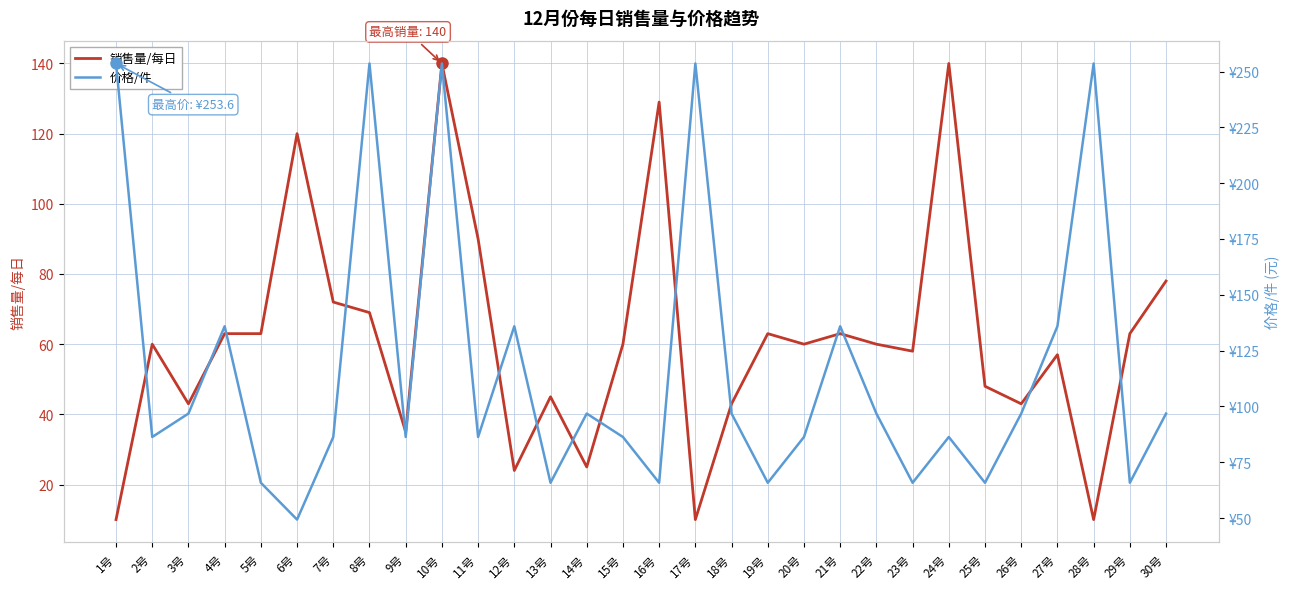

Does the chart have visible grid lines?

Yes